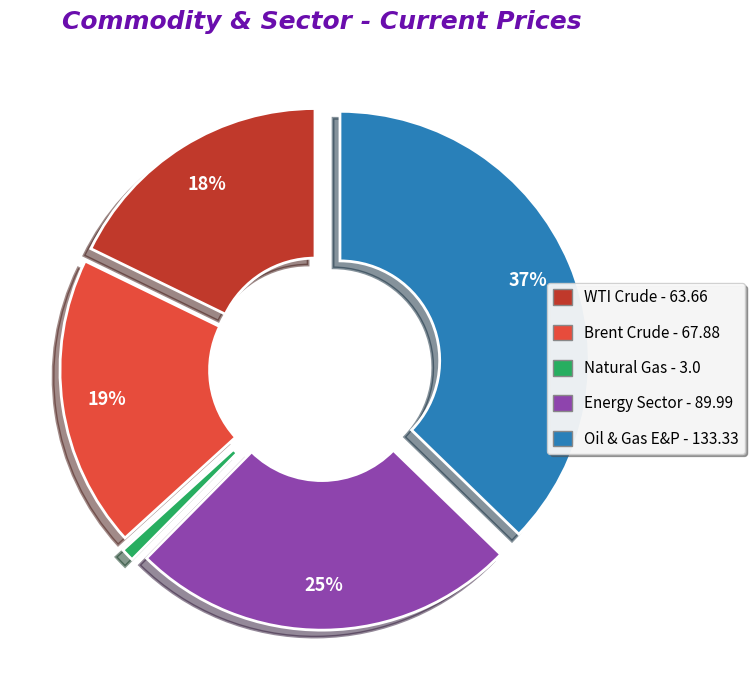

To the nearest percent, what is the difference between the largest and smallest slice percentages?

36%